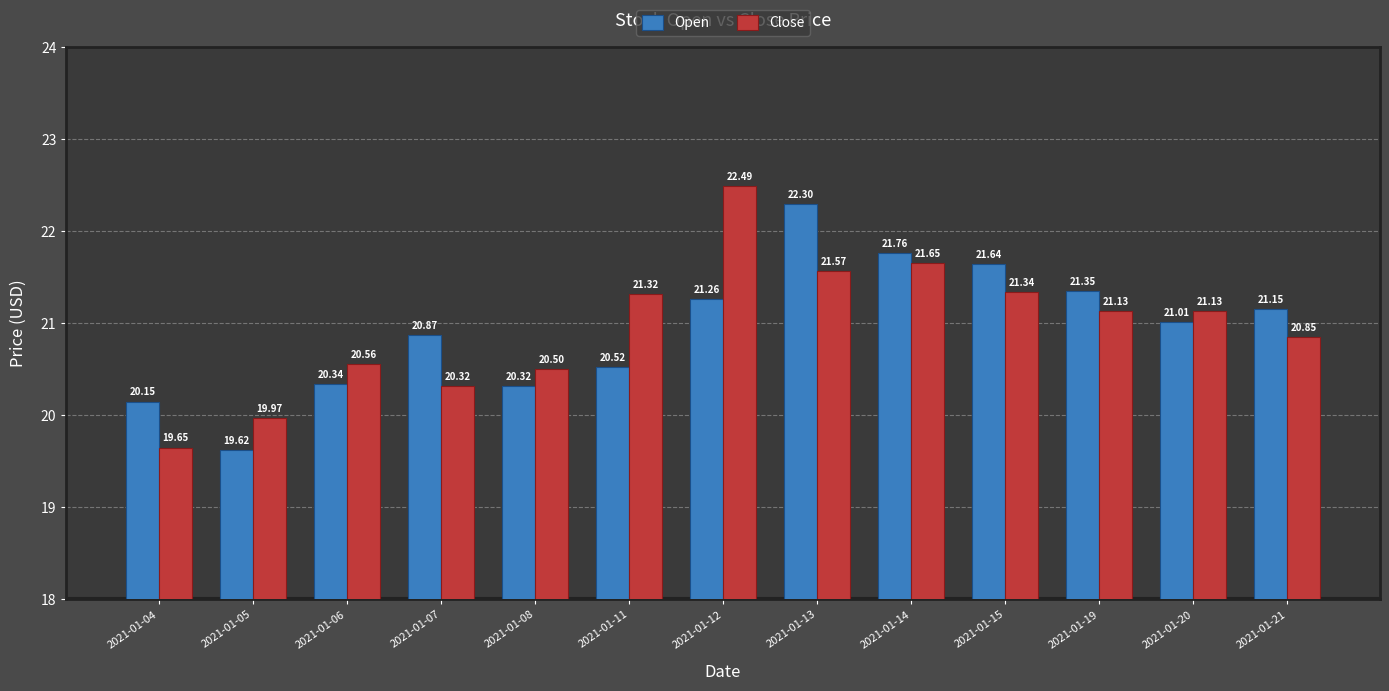

What is the difference between the second highest and minimum values in the Close series?

2.0